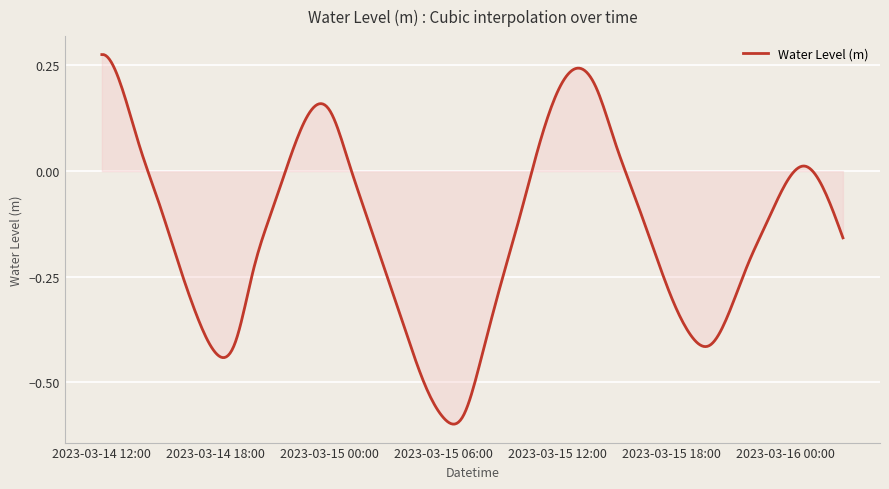

Does the chart display data point markers on the line(s)?

No